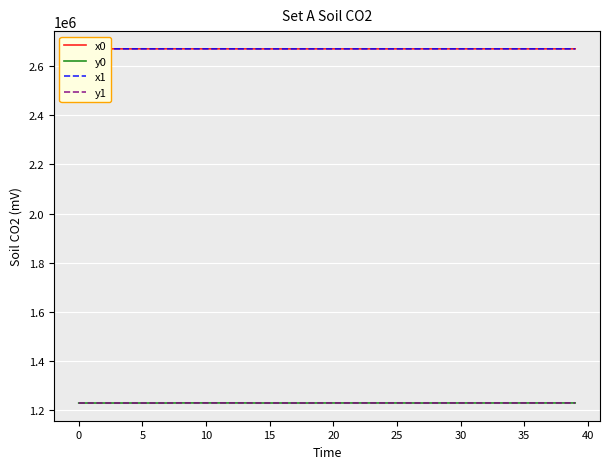

What is the greatest value displayed?

2670855.8